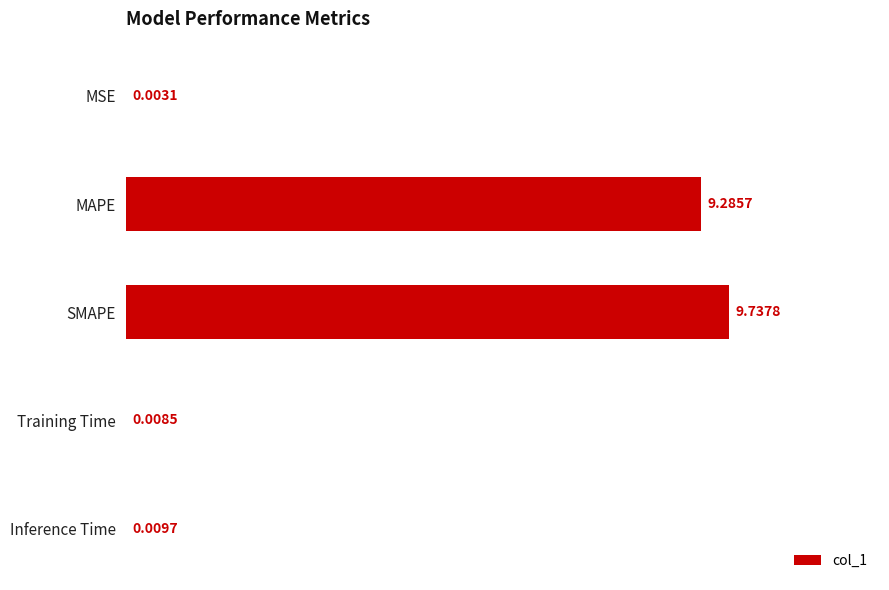

Which category has the highest value across all series?

SMAPE